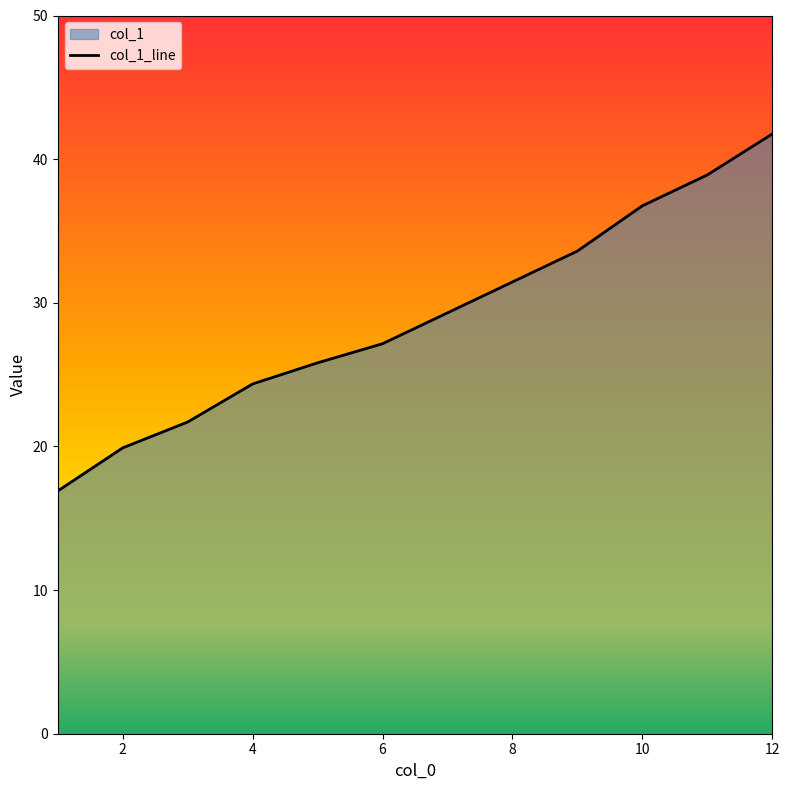

Which category has the lowest value across all series?

1